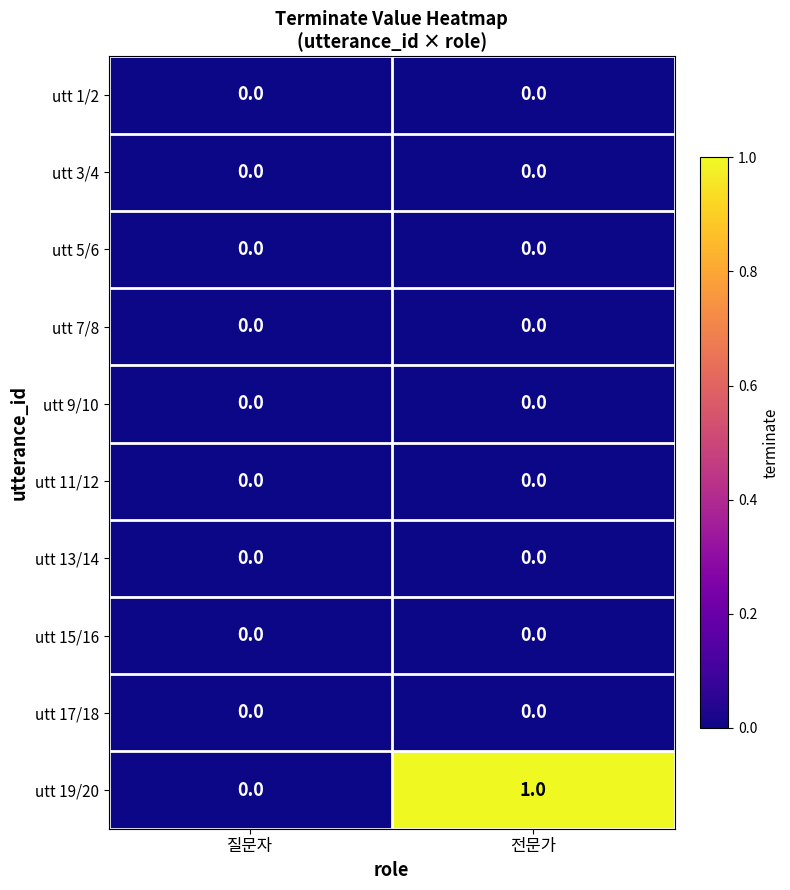

Which label corresponds to the largest value in the chart?

전문가